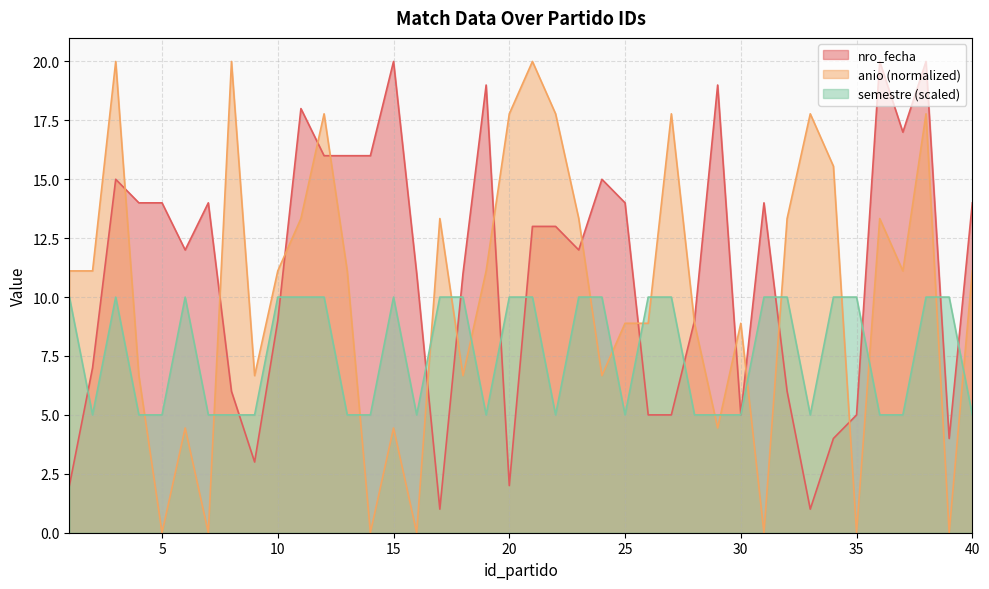

Which has a higher value, 19 or 33?

19